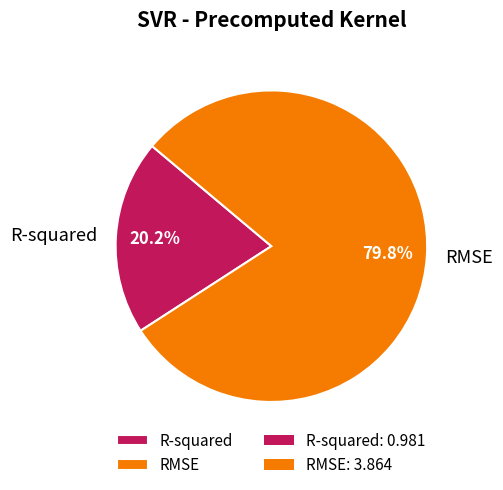

To the nearest percent, what is the combined percentage of R-squared and RMSE?

100%